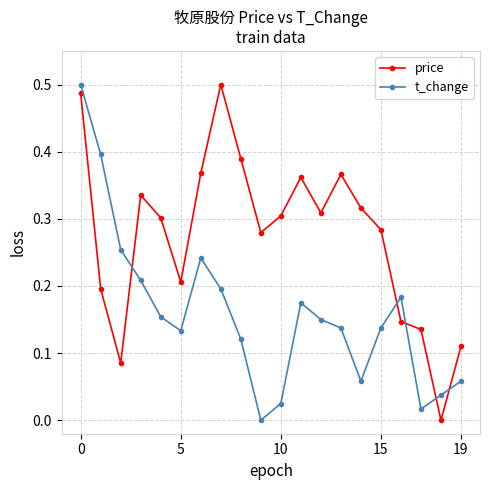

Rank the series by their average value, from highest to lowest.

price, t_change